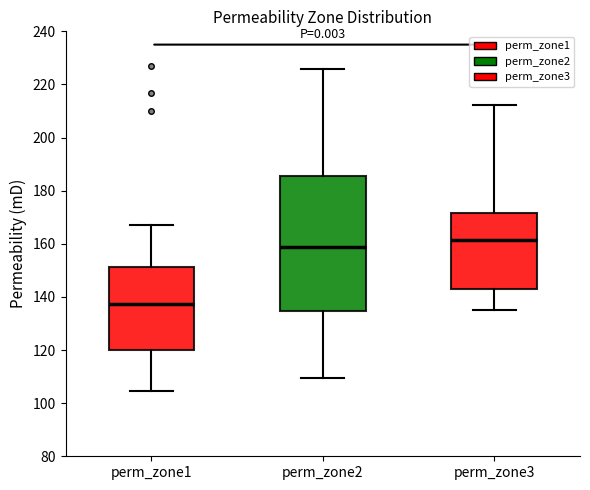

Which box has the highest median line?

perm_zone3